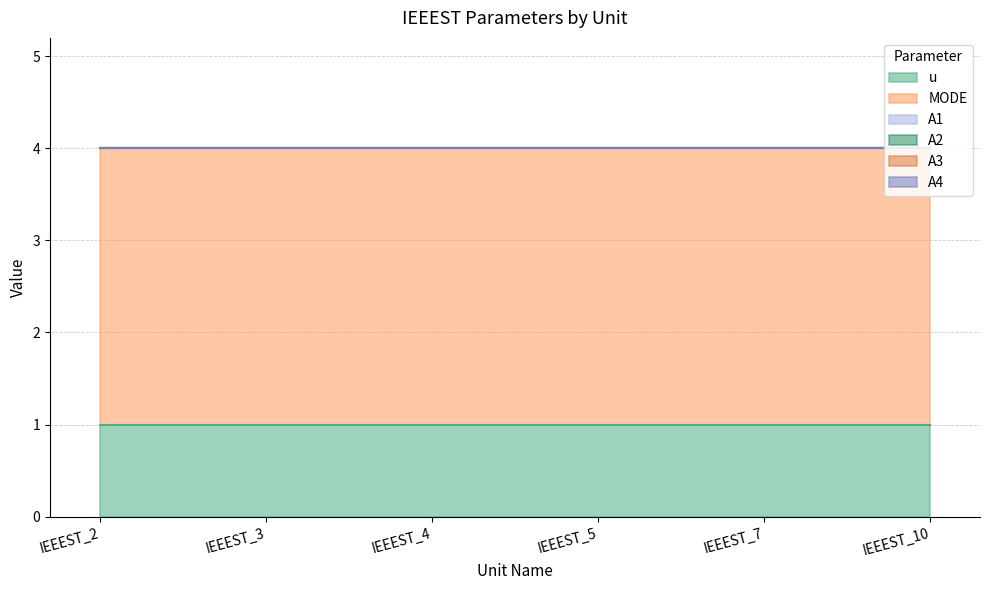

Between IEEEST_4 and IEEEST_2, which is larger?

IEEEST_4